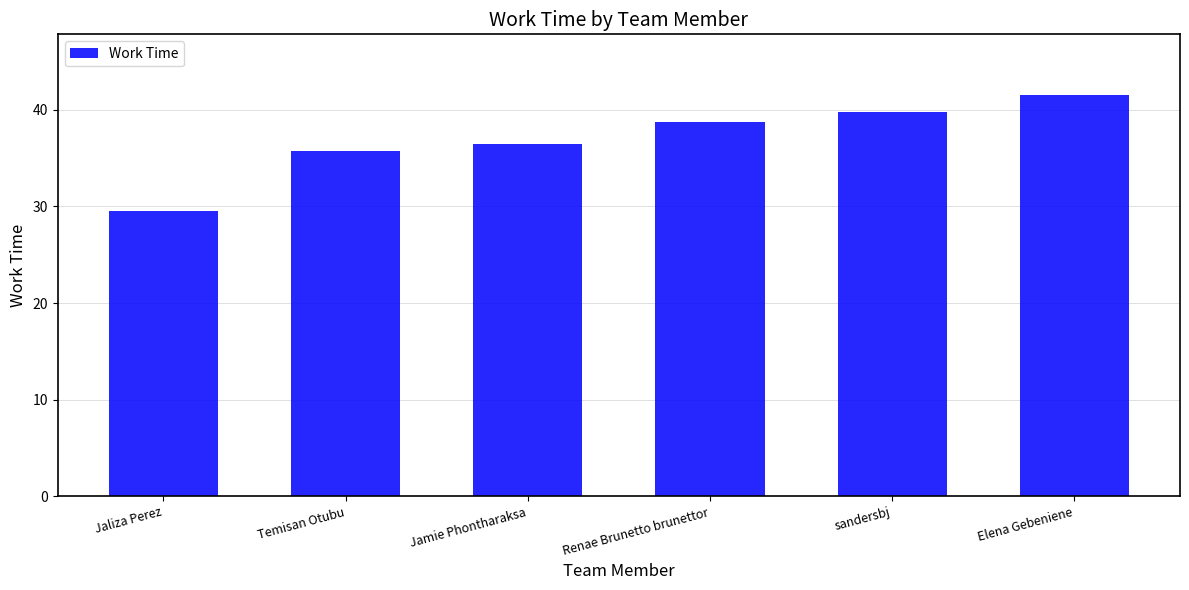

What is the label of the 2nd bar from the left?

Temisan Otubu